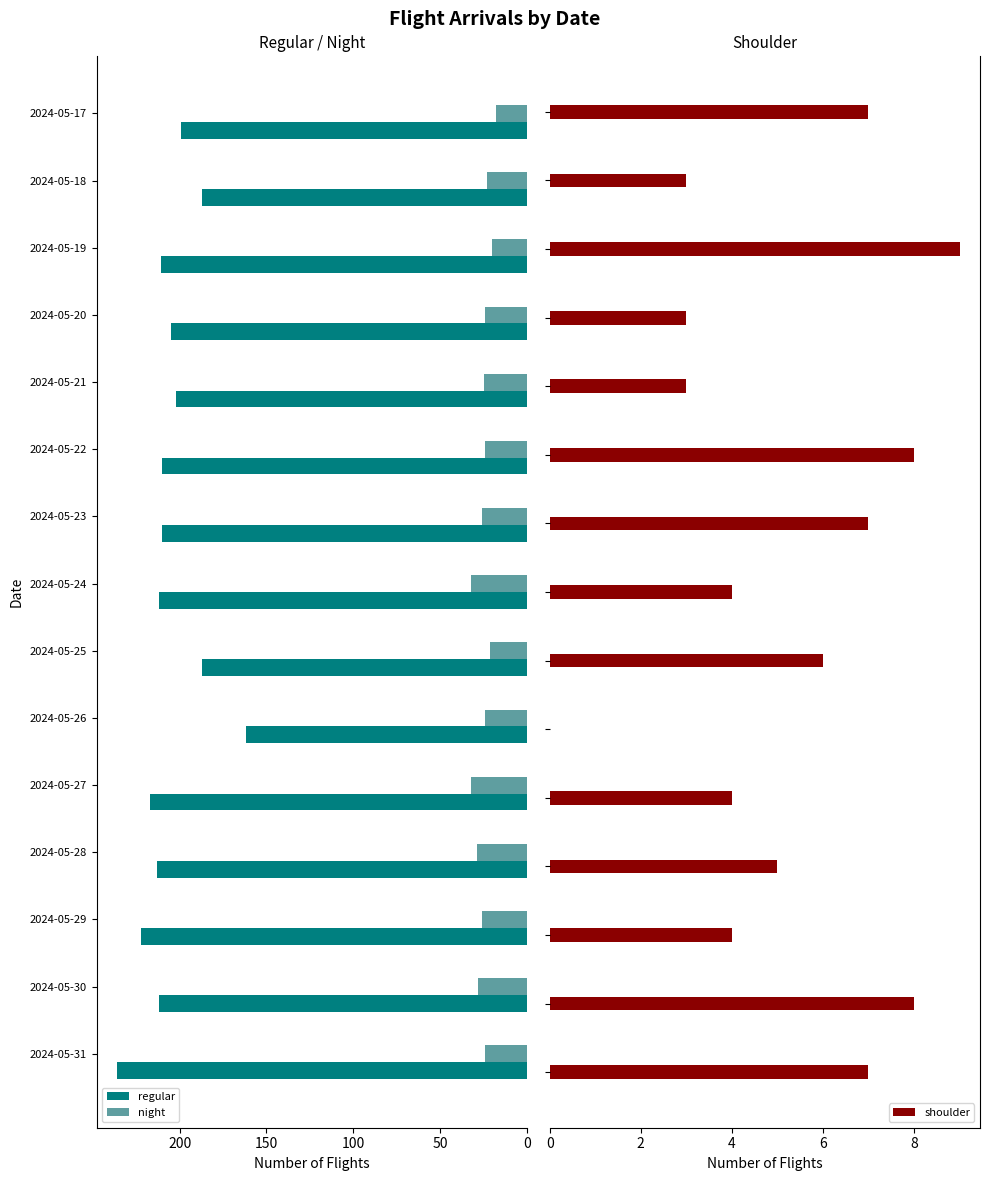

The night series shows 20 at 2024-05-19. True or false?

True